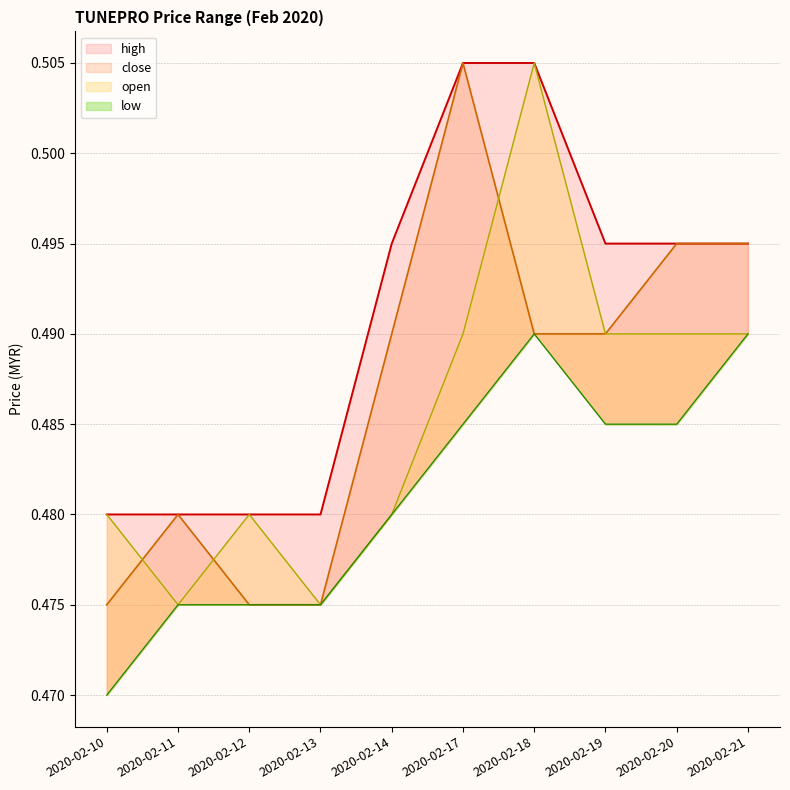

What is the maximum value for open?

0.5